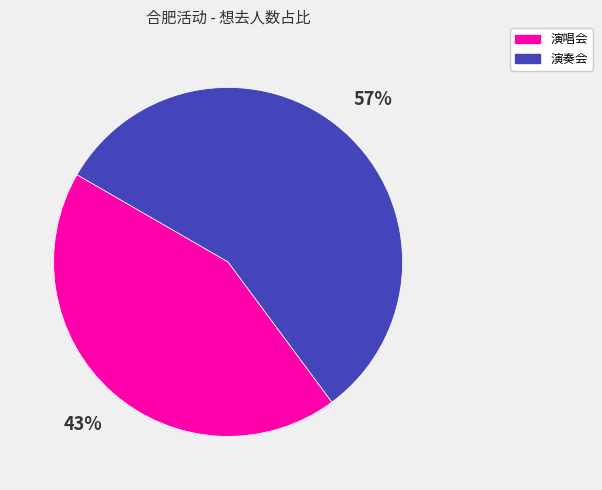

Does any single category account for the majority?

Yes